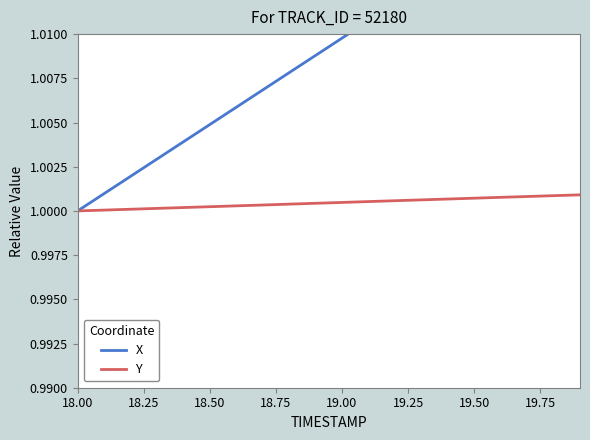

What is the value of the Y point at the 11th from the left?

1.0